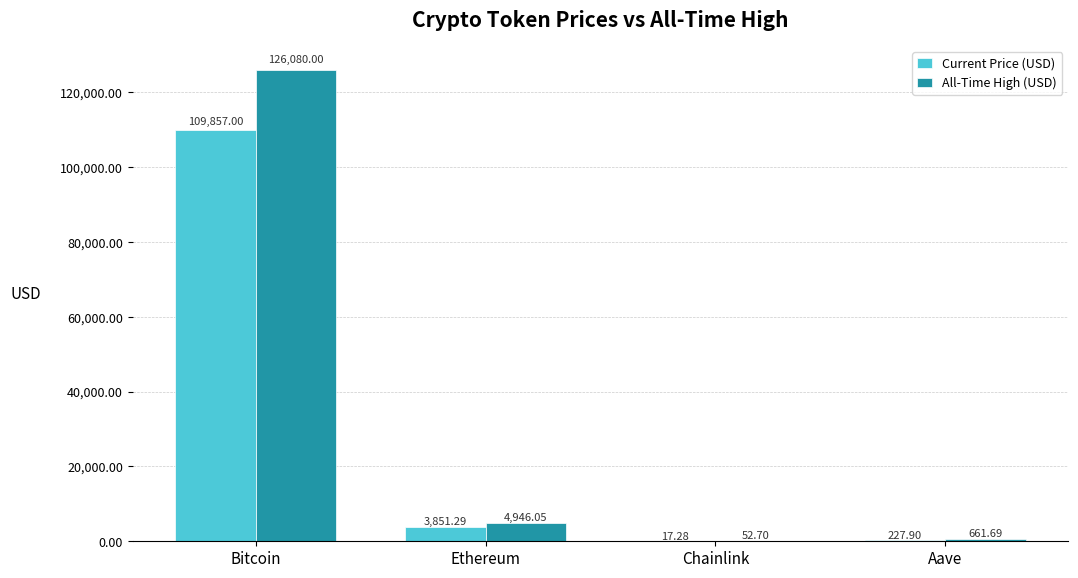

Which category has the highest value in the Current Price (USD) series?

Bitcoin